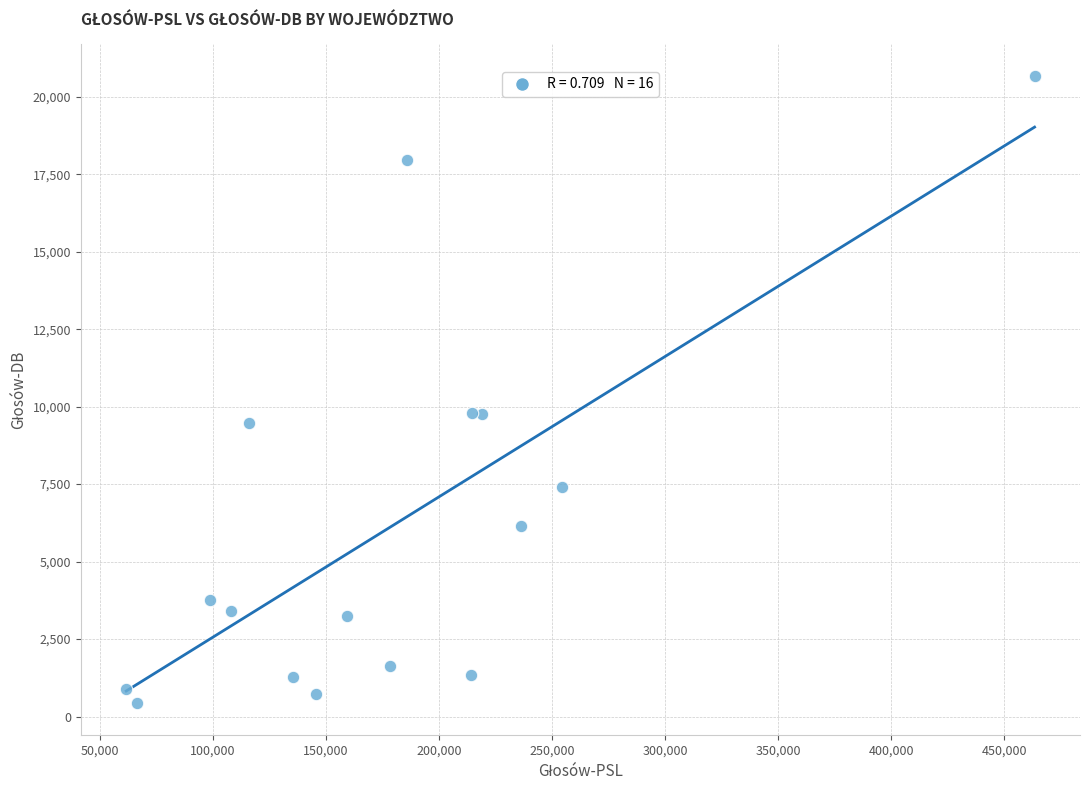

What is the range of X values (max minus min)?

401787